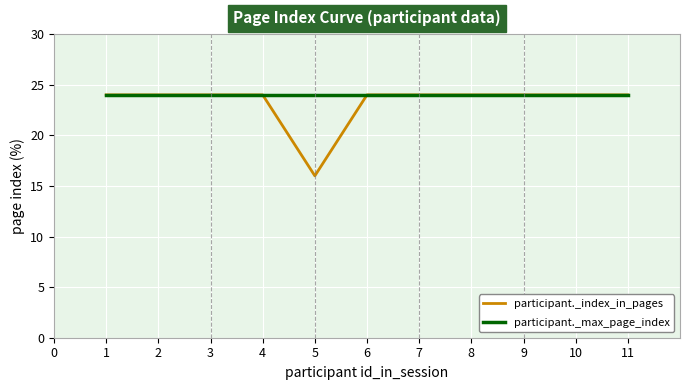

What value does the participant._index_in_pages series have at 7?

24